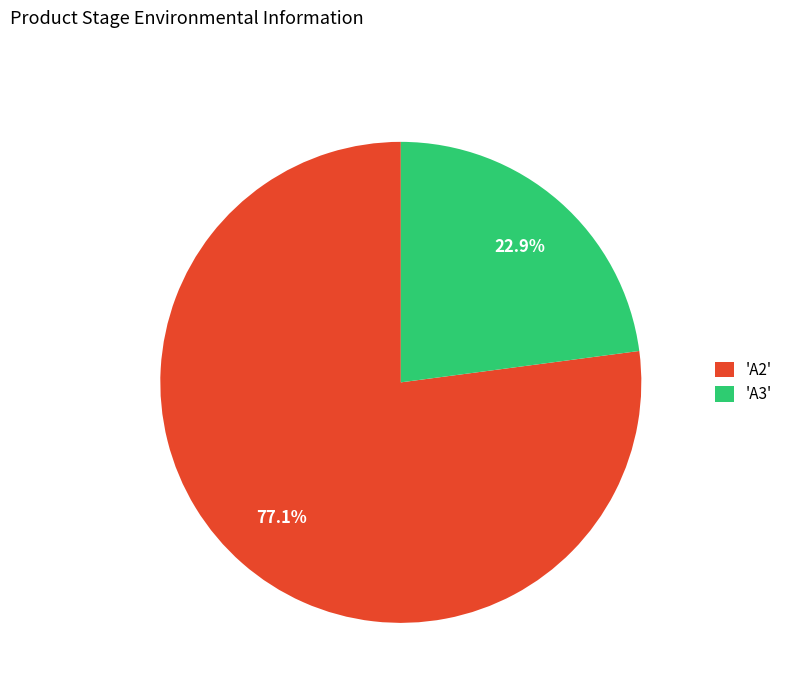

Rank the categories by value from lowest to highest.

'A3', 'A2'